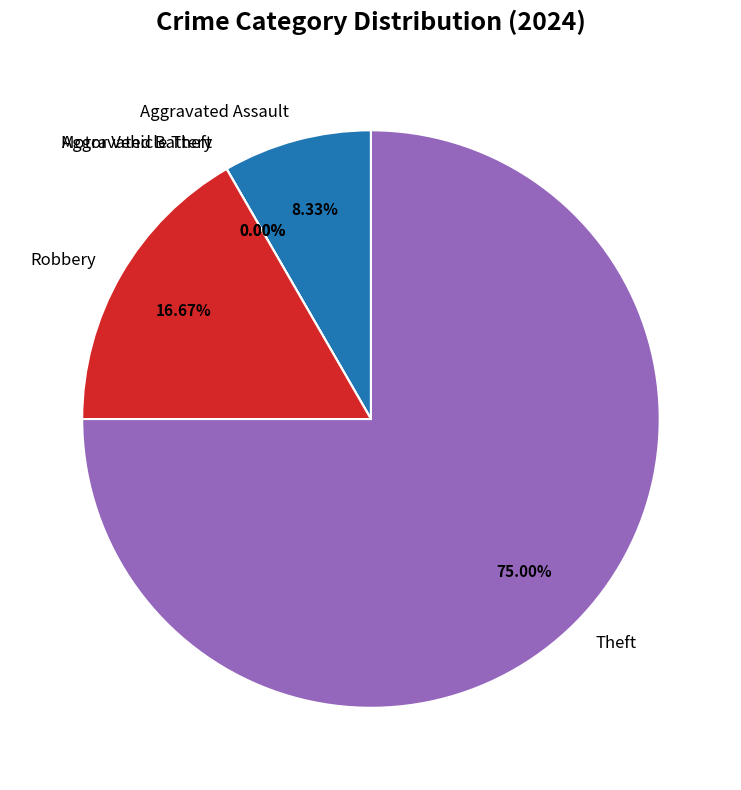

Rank the categories by value from lowest to highest.

Aggravated Battery, Motor Vehicle Theft, Aggravated Assault, Robbery, Theft